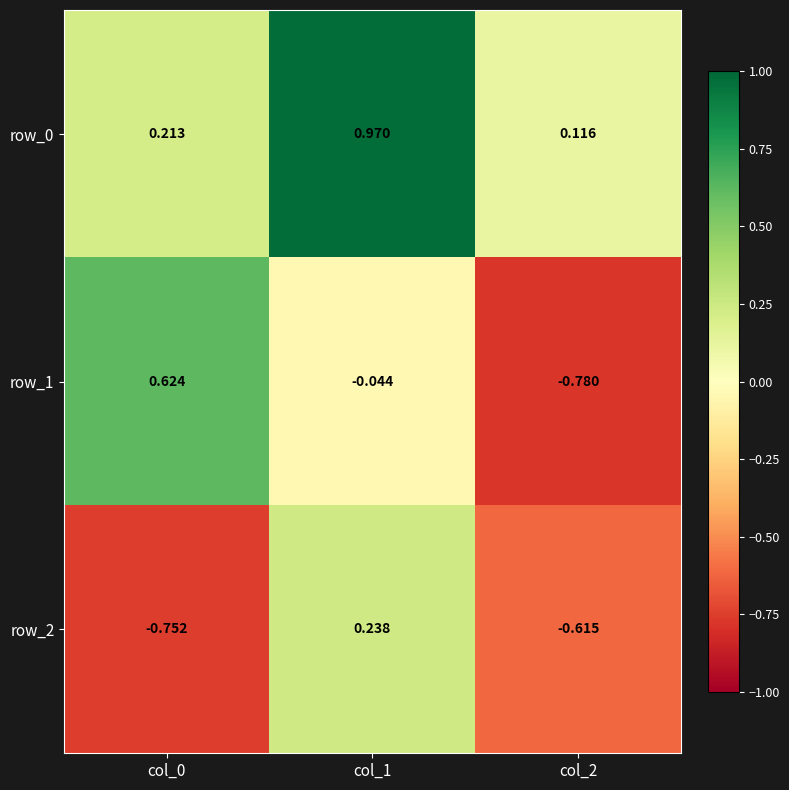

Count the number of data series in this chart.

3